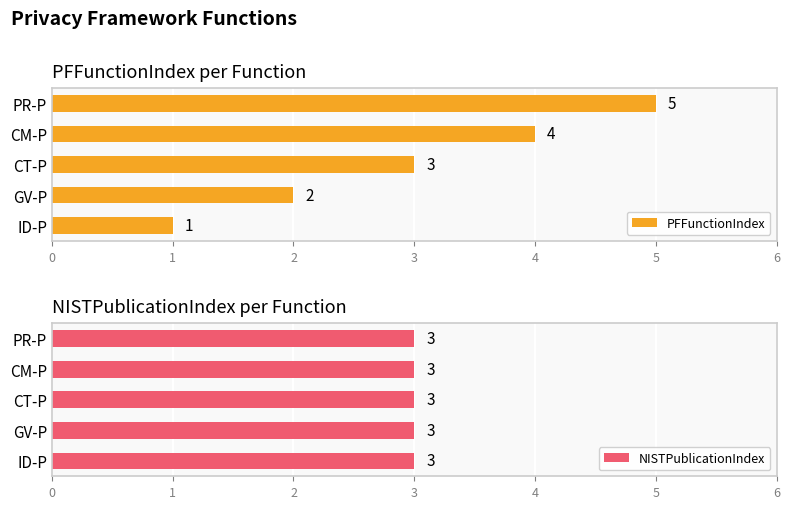

How many PFFunctionIndex values are between 2 and 4?

3